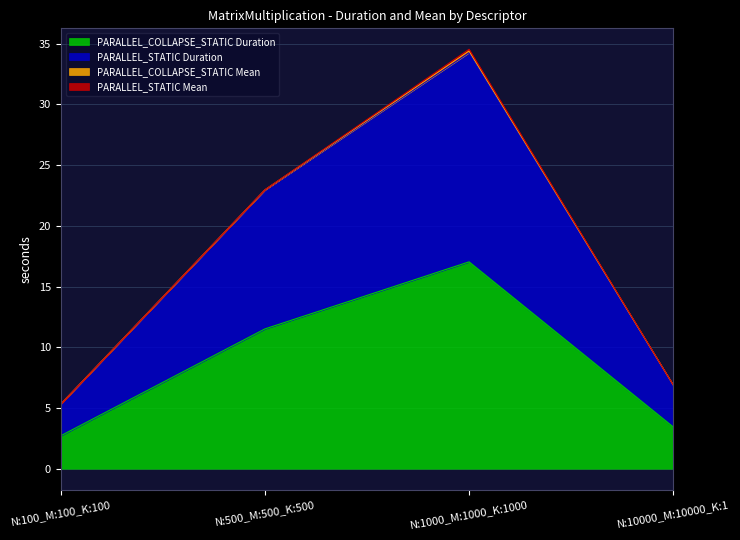

Read the PARALLEL_STATIC Duration value at N:500_M:500_K:500.

23.0